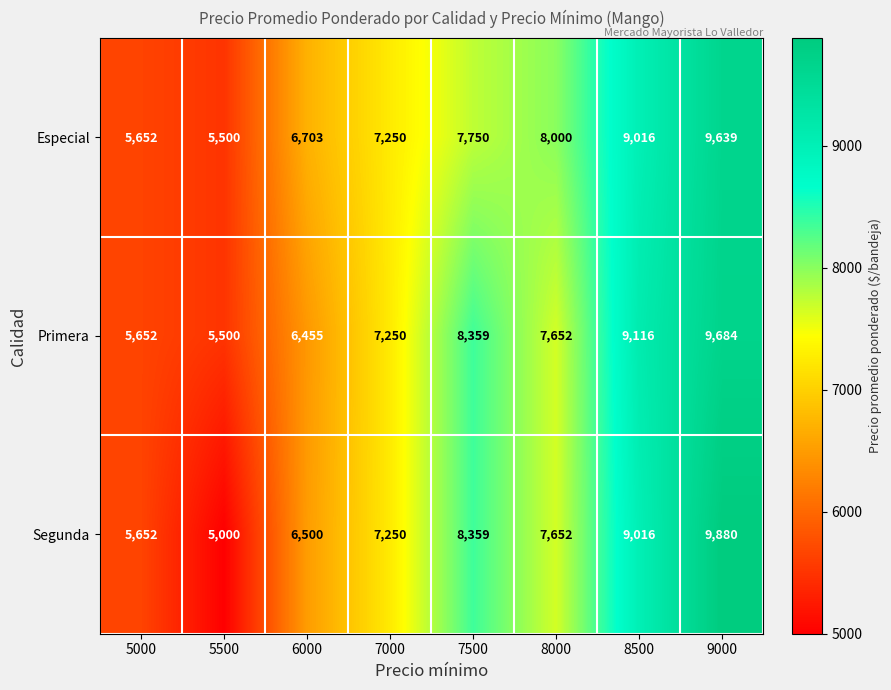

The Primera series shows 11490 at 6000. True or false?

False